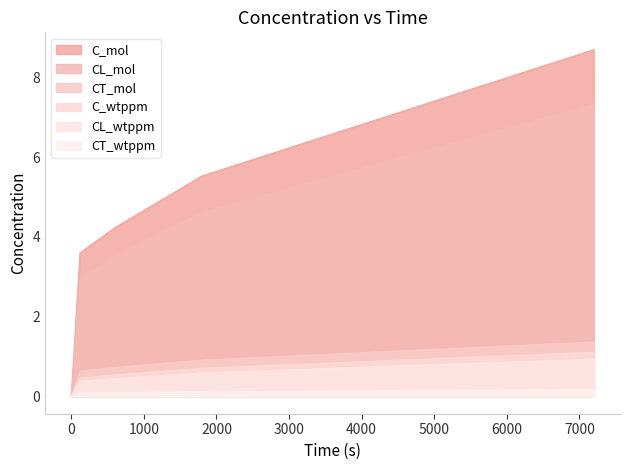

What are all the series names shown in the legend?

C_mol, CL_mol, CT_mol, C_wtppm, CL_wtppm, CT_wtppm